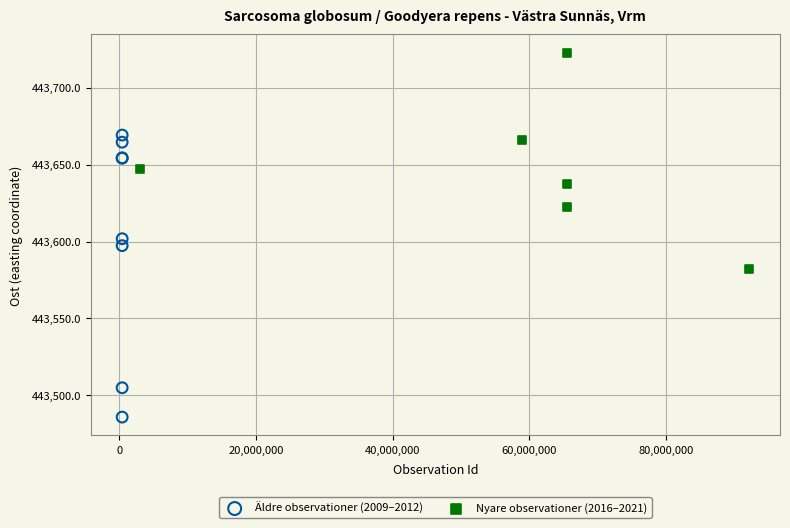

Which series reaches the minimum Y coordinate?

Äldre observationer (2009–2012)